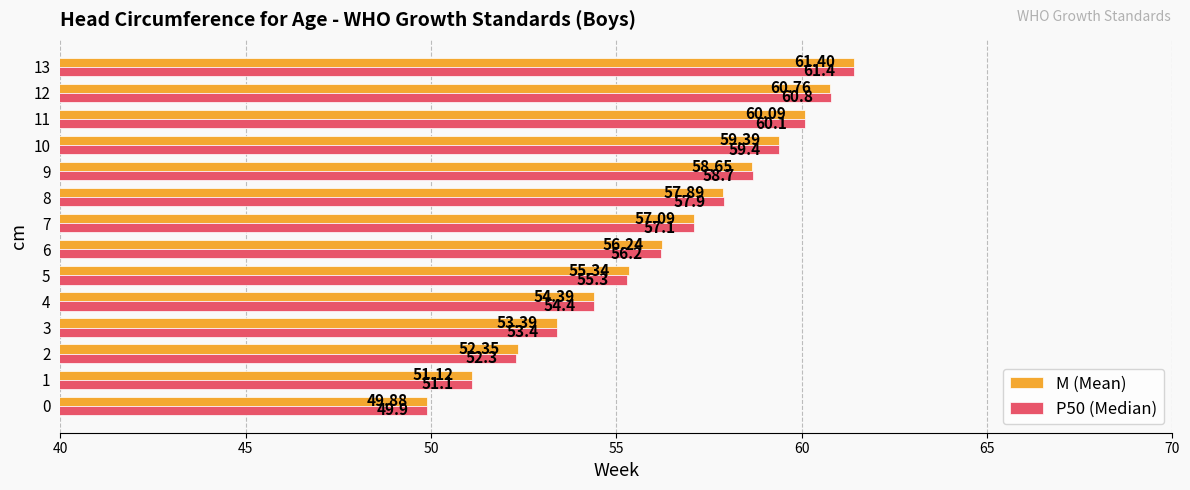

At which category is the sum across all series the highest?

13